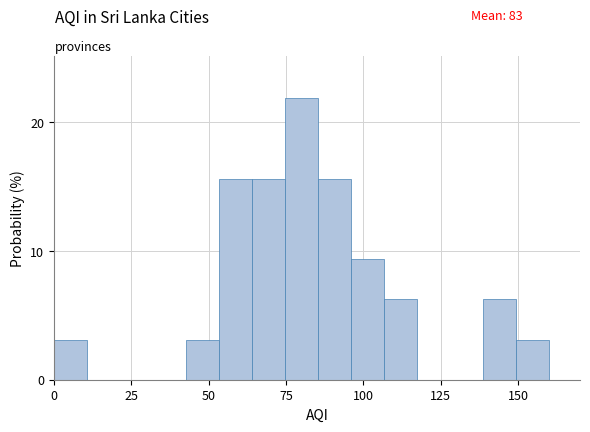

Read against the x-axis, roughly where is the centre of the tallest bar?

80